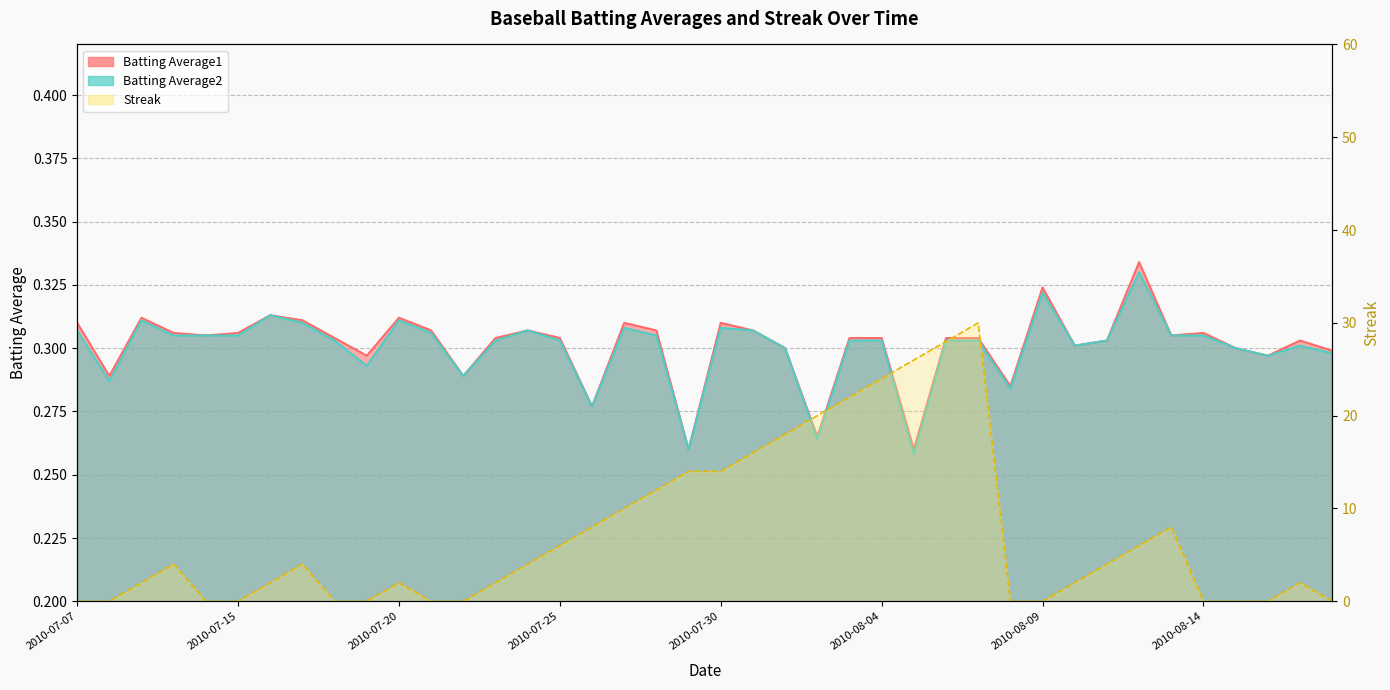

What is the average value of the Streak series?

7.2